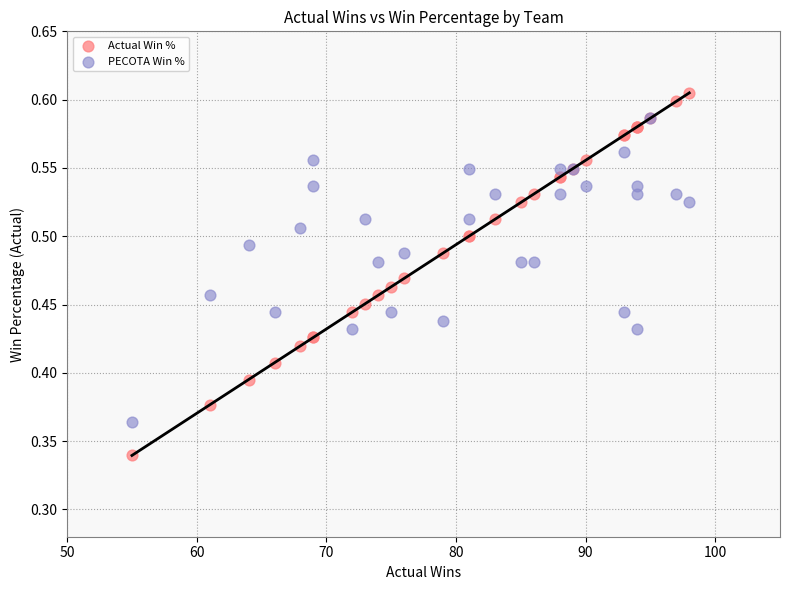

What are all the series names shown in the legend?

Actual Win %, PECOTA Win %